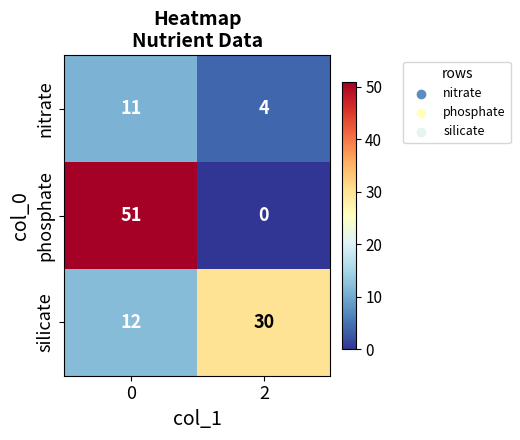

What is the average value of the silicate series?

21